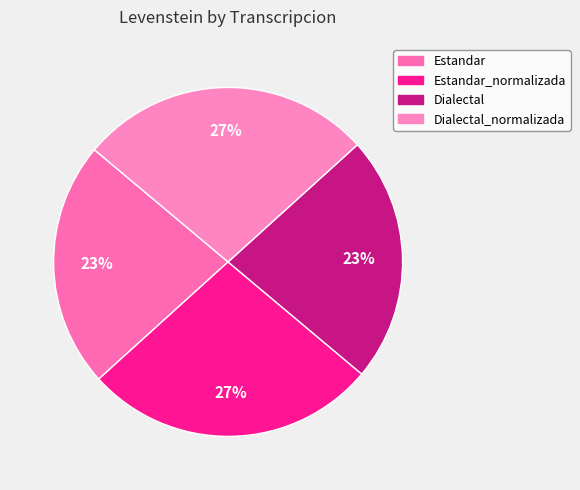

Count the number of slices in the pie.

4